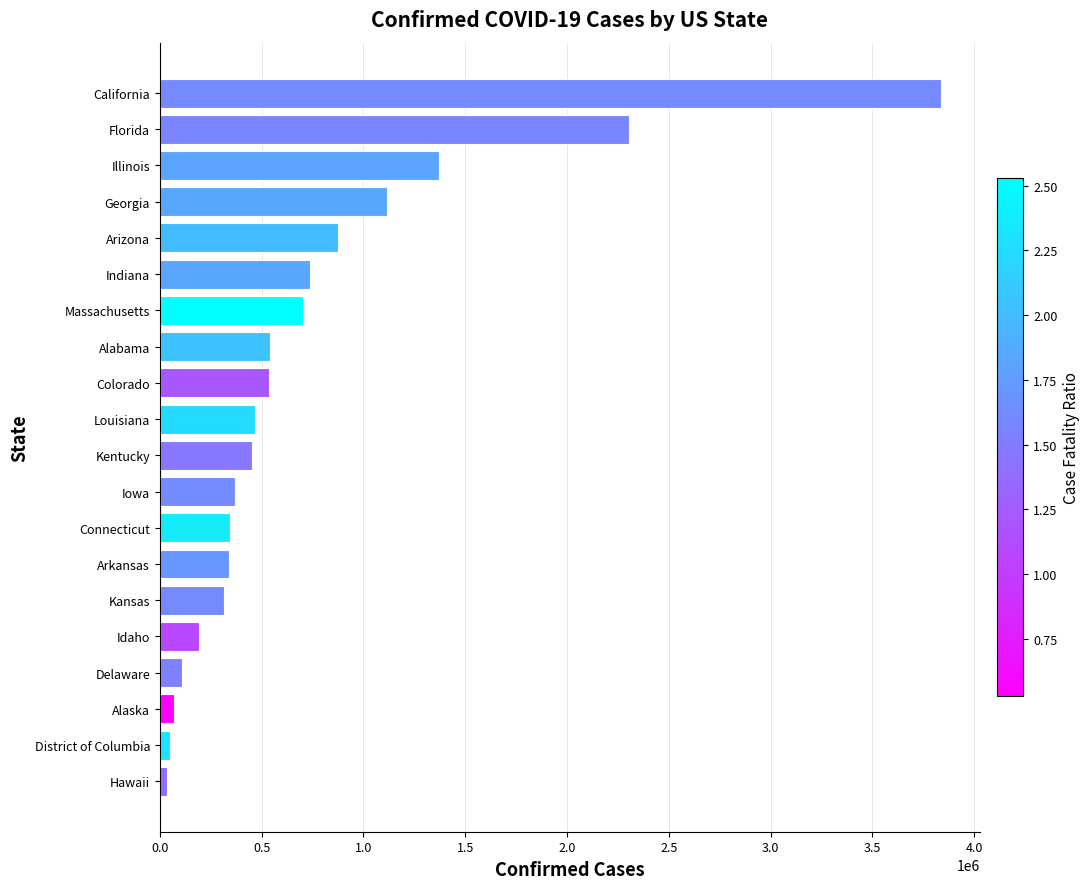

Approximately how many times larger is the value at Delaware compared to Kansas?

0.3